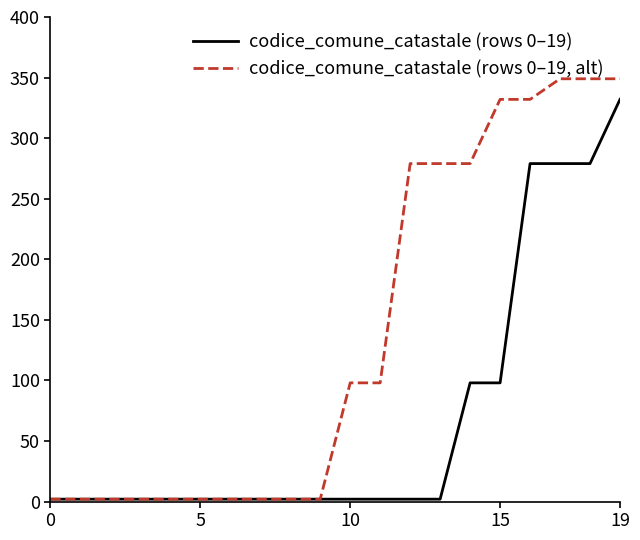

Rank the series by their average value, from highest to lowest.

codice_comune_catastale (rows 0–19, alt), codice_comune_catastale (rows 0–19)